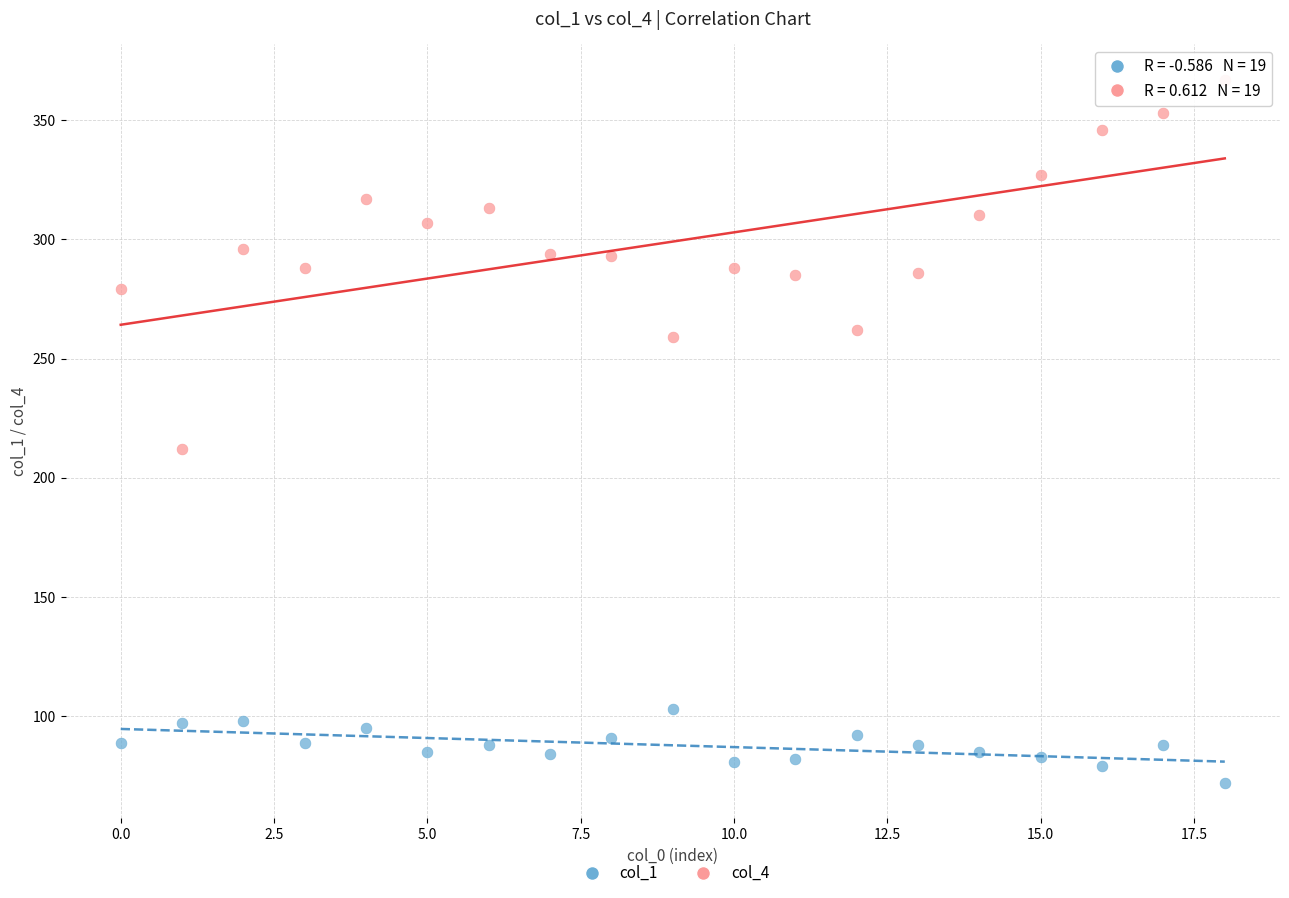

Across all data points, what is the range of Y values (max minus min)?

295